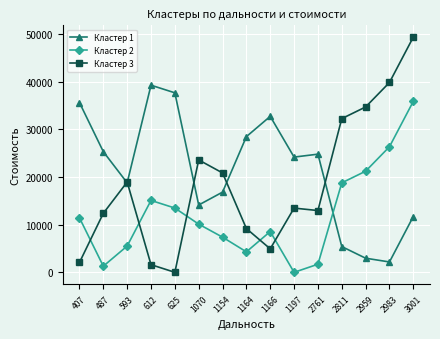

Does the chart have visible grid lines?

Yes